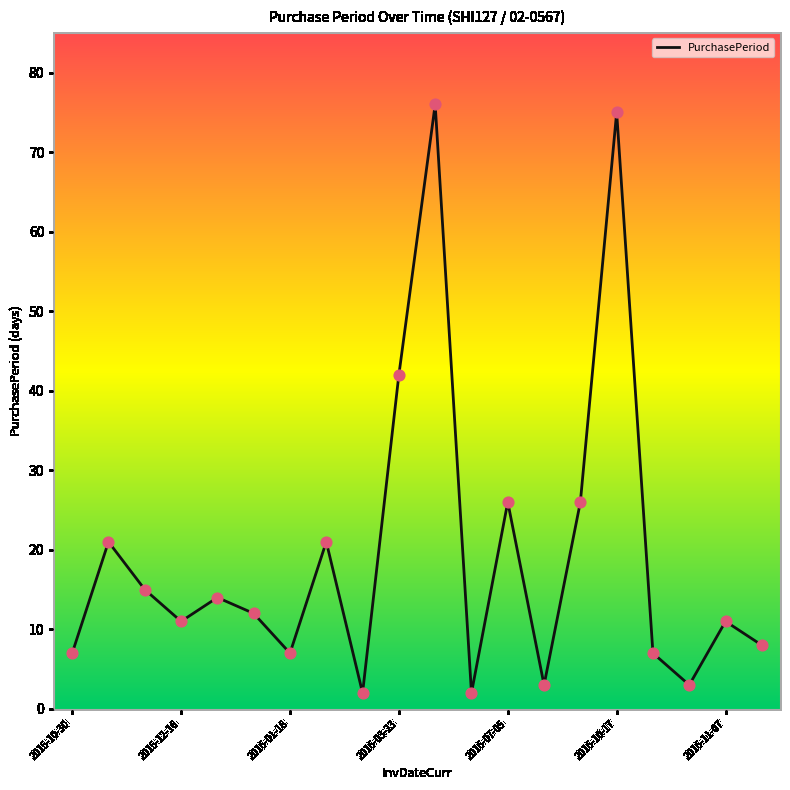

What is the difference between the maximum and minimum values?

74